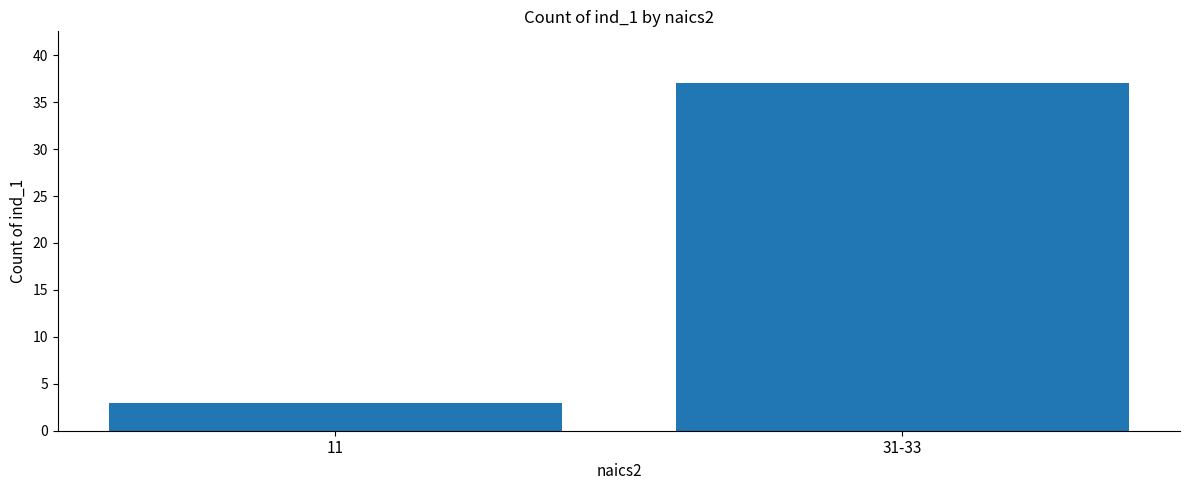

What is the label of the 1st bar from the left?

11